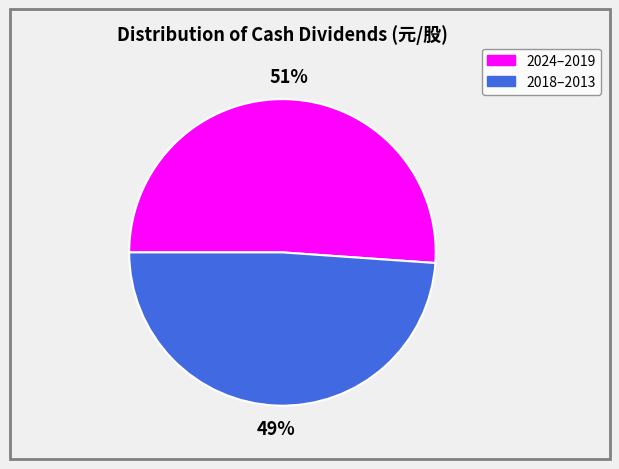

To the nearest percent, what is the difference between the largest and smallest slice percentages?

2%